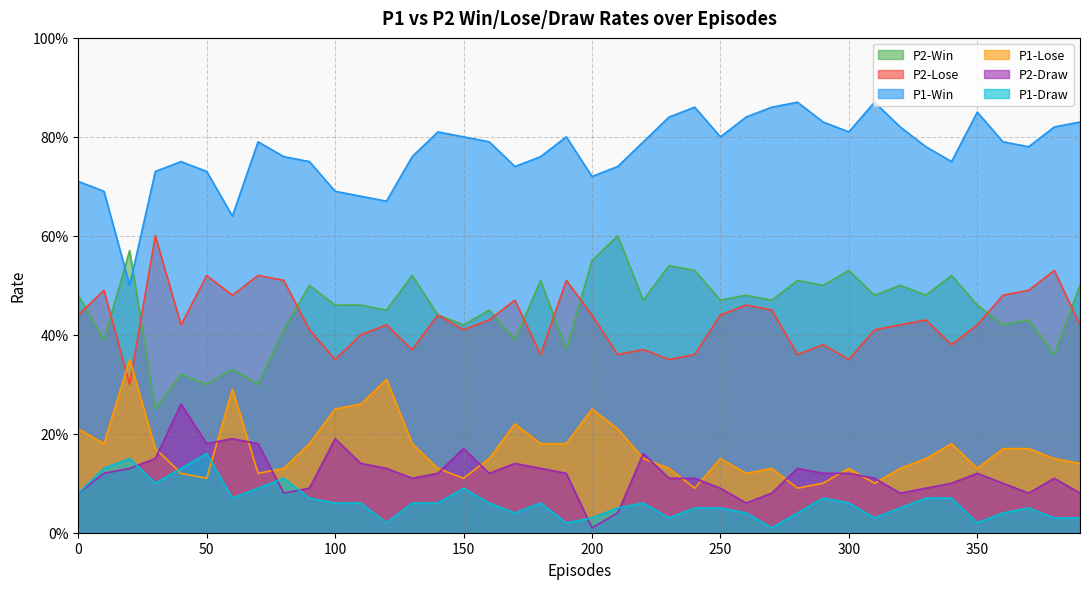

At which label does P2-Lose reach its peak?

30